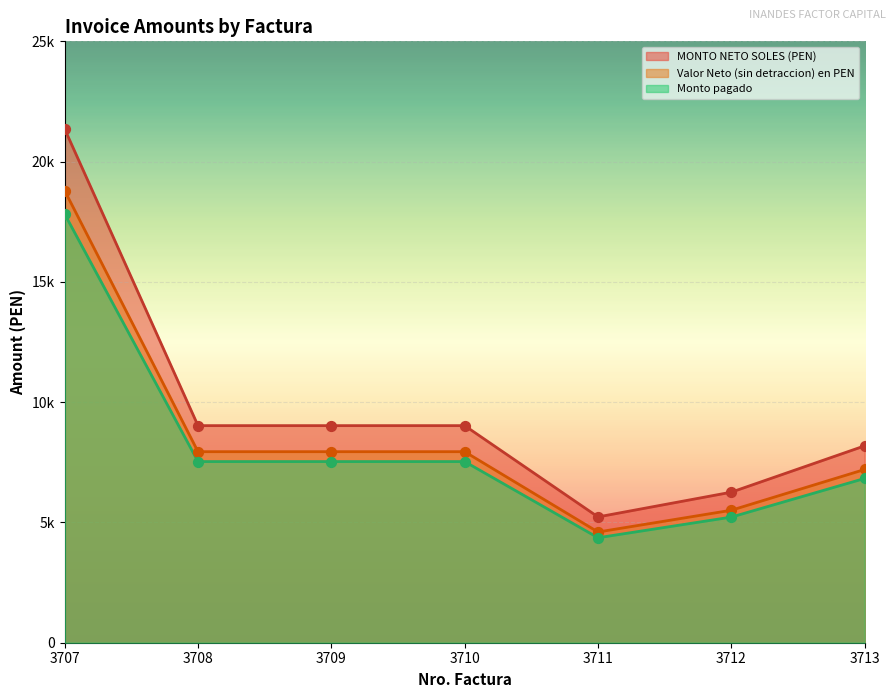

What are all the series names shown in the legend?

MONTO NETO SOLES (PEN), Valor Neto (sin detraccion) en PEN, Monto pagado